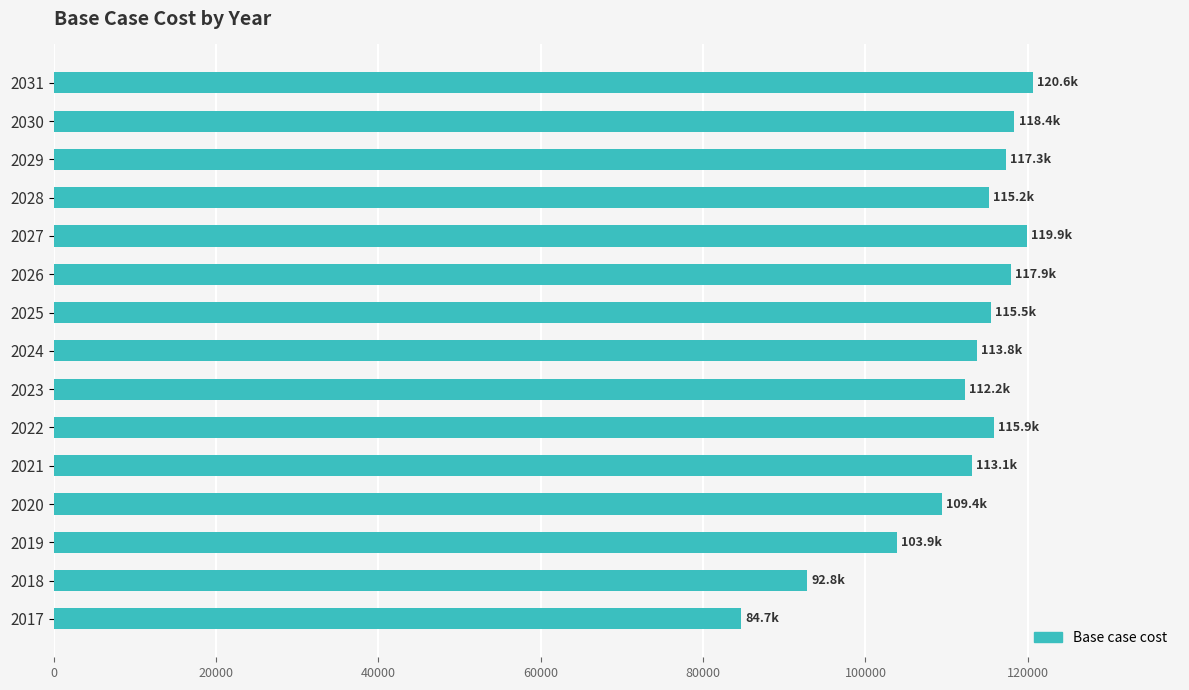

What is the difference between the maximum and minimum values?

35937.8